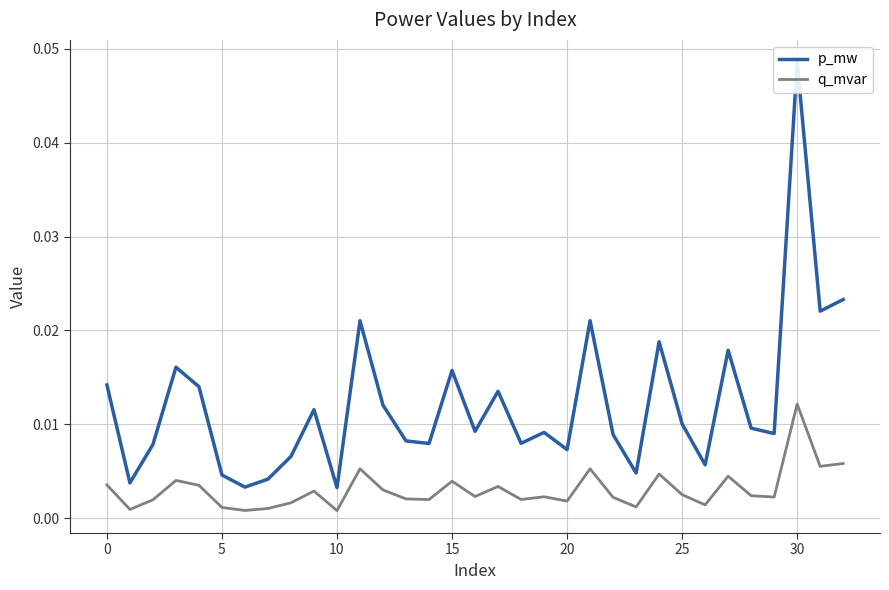

The value of p_mw at 32 is 0.0. True or false?

True